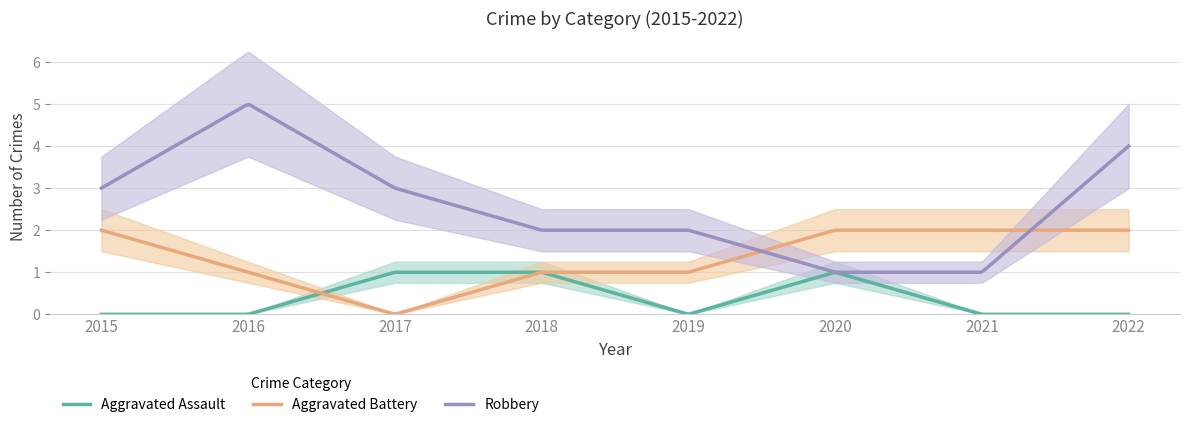

Which category has the highest value across all series?

2016